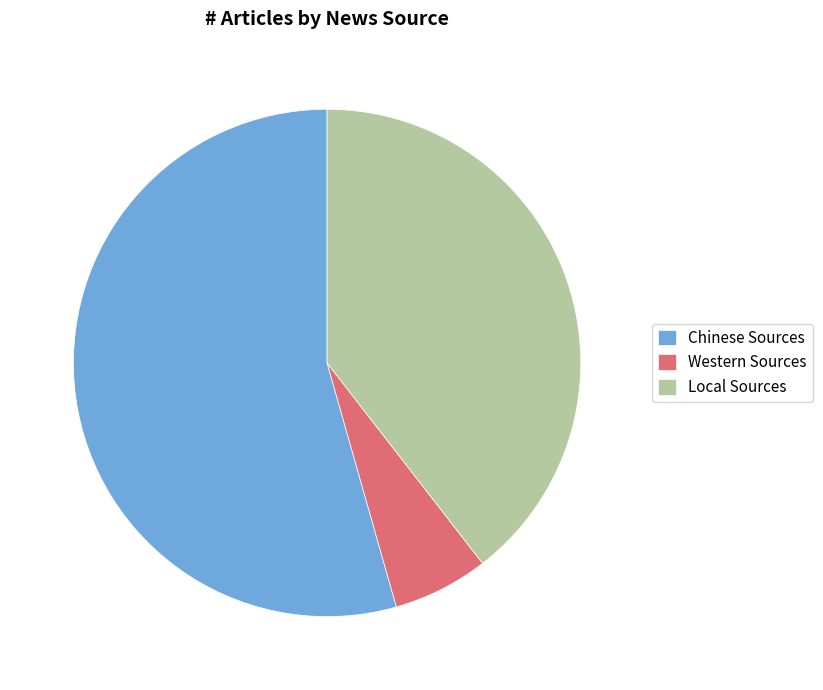

Which category has the biggest portion of the pie?

Chinese Sources